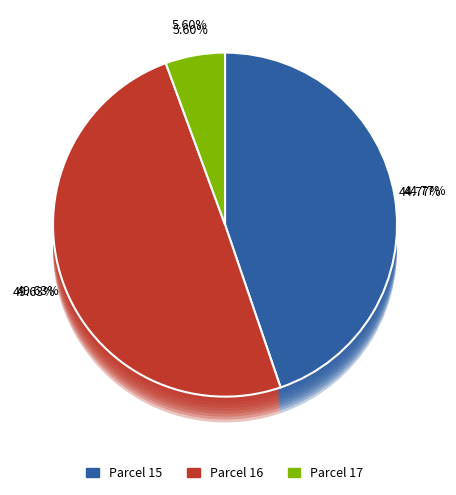

How many segments does this pie chart have?

3